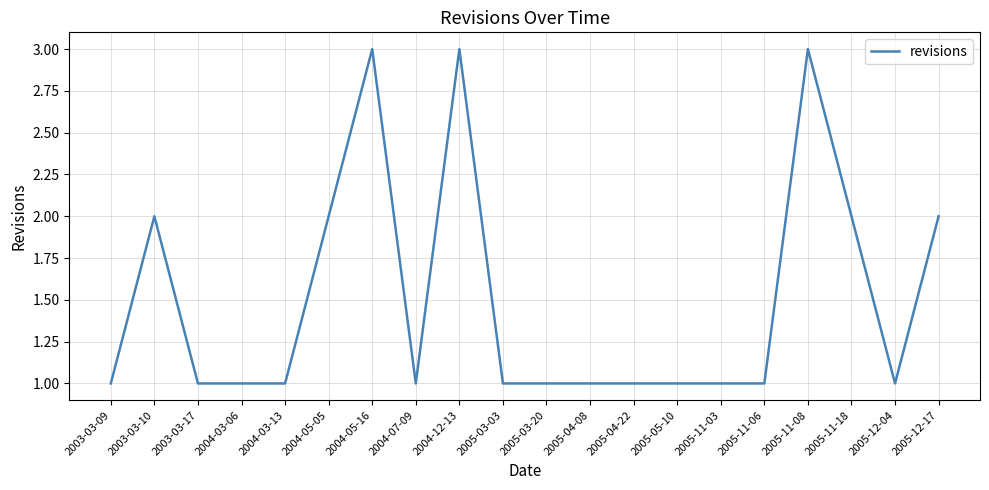

Reading left to right, transcribe all the data shown in this chart.

1	2	1	1	1	2	3	1	3	1	1	1	1	1	1	1	3	2	1	2